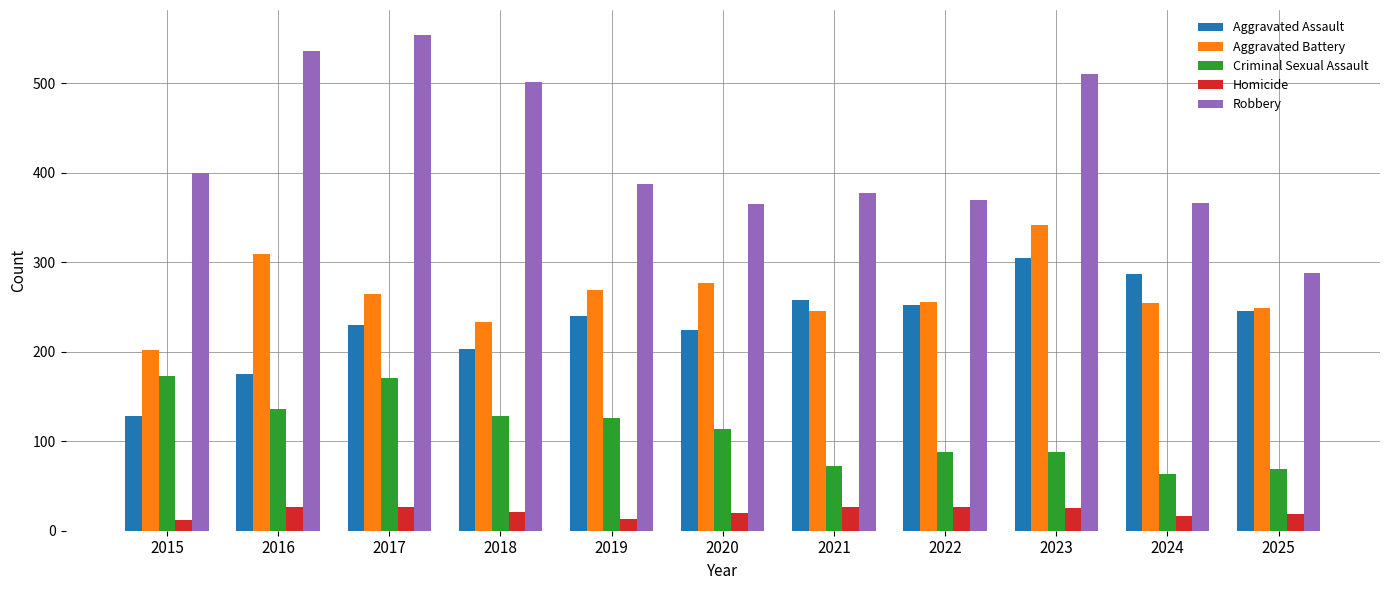

Is it true that Aggravated Assault equals 341 at 2020?

False